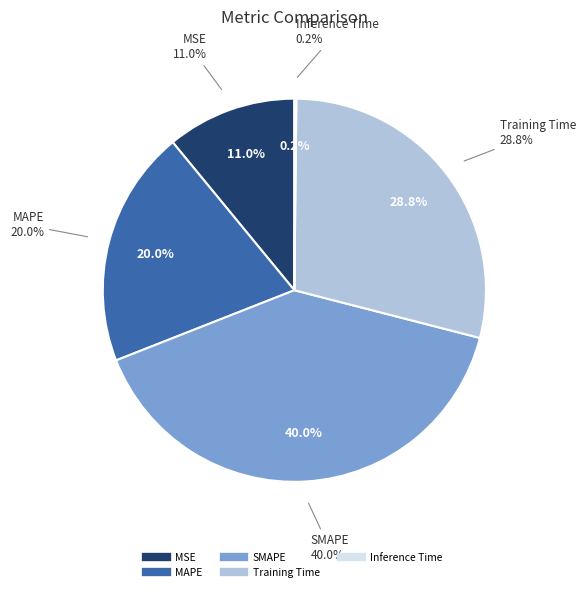

To the nearest percent, what is the difference between the largest and smallest slice percentages?

40%